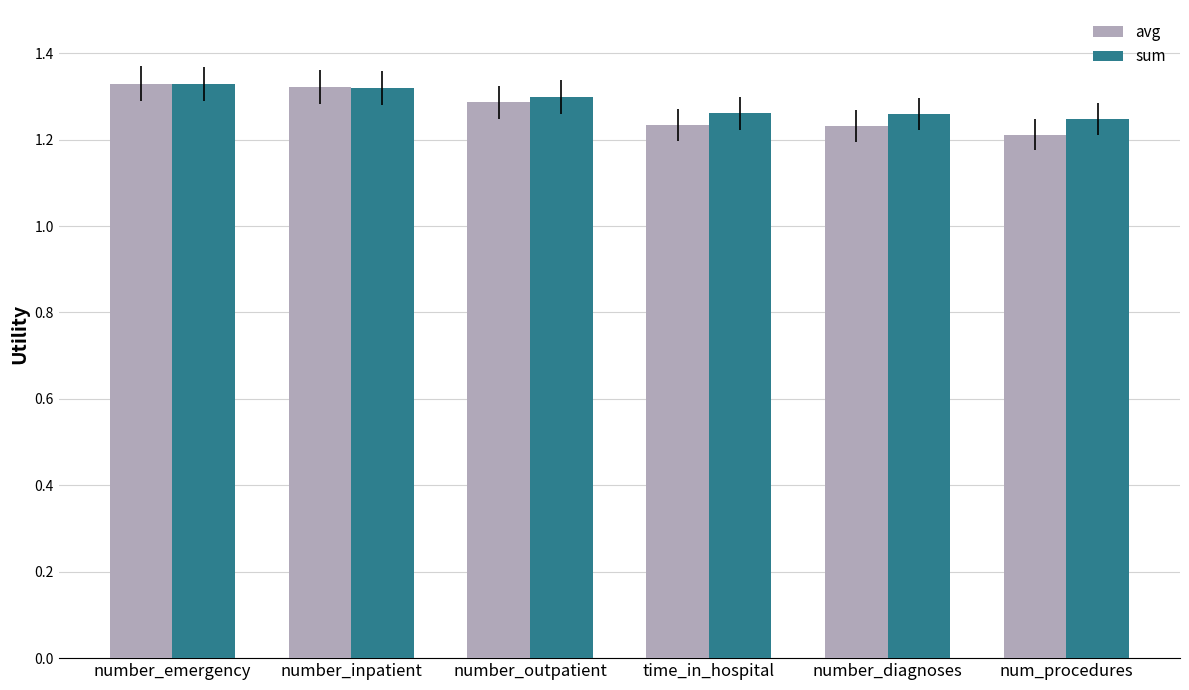

At how many categories does at least one series exceed 1?

6